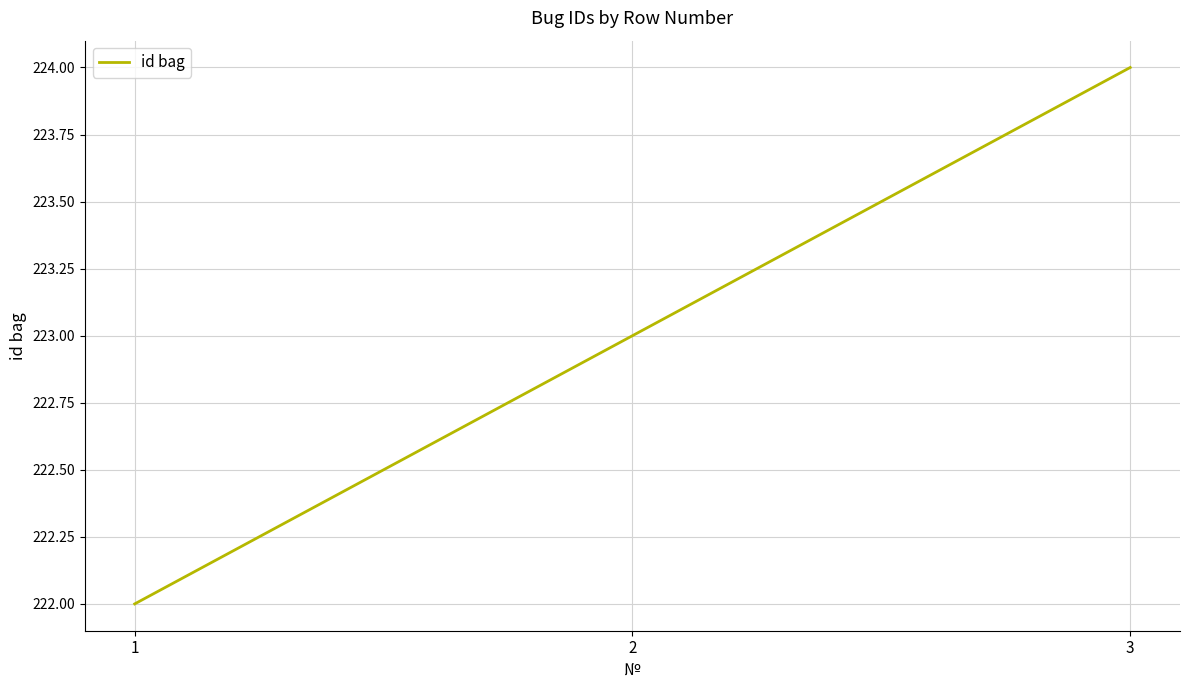

Reading left to right, transcribe all the data shown in this chart.

222	223	224